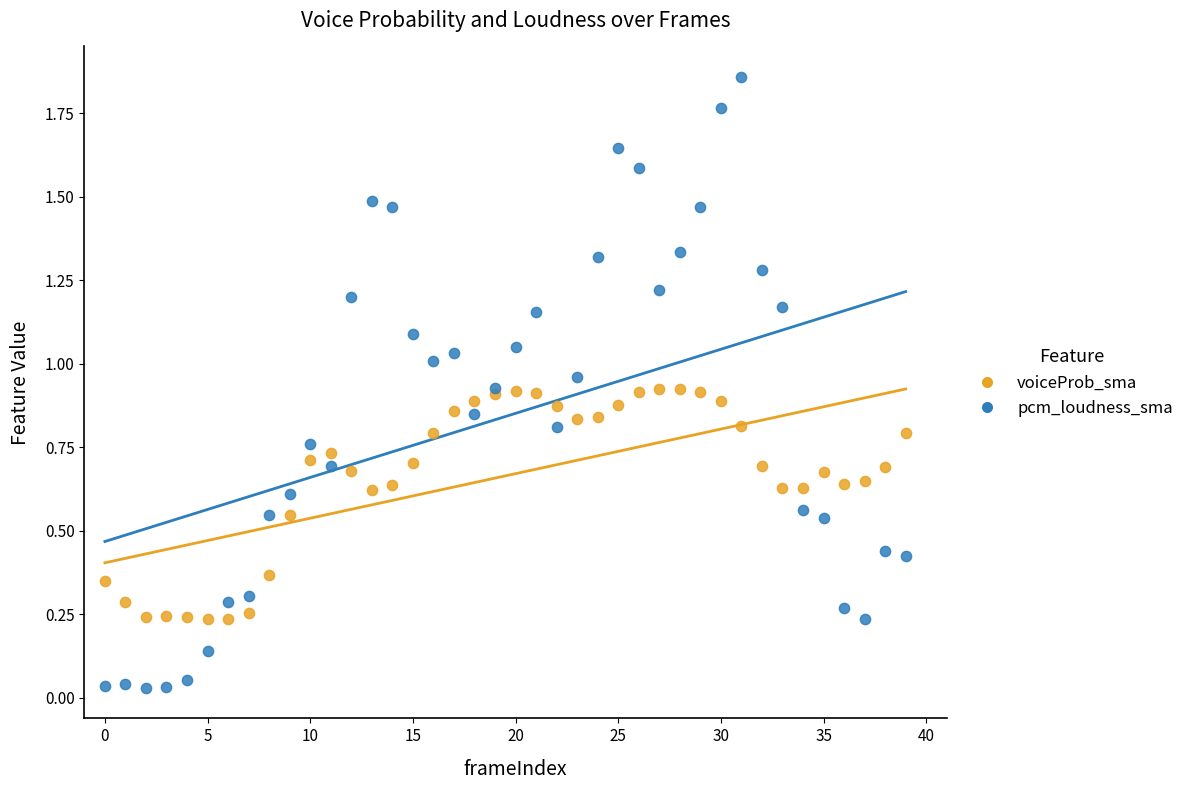

Which series reaches the maximum Y coordinate?

pcm_loudness_sma